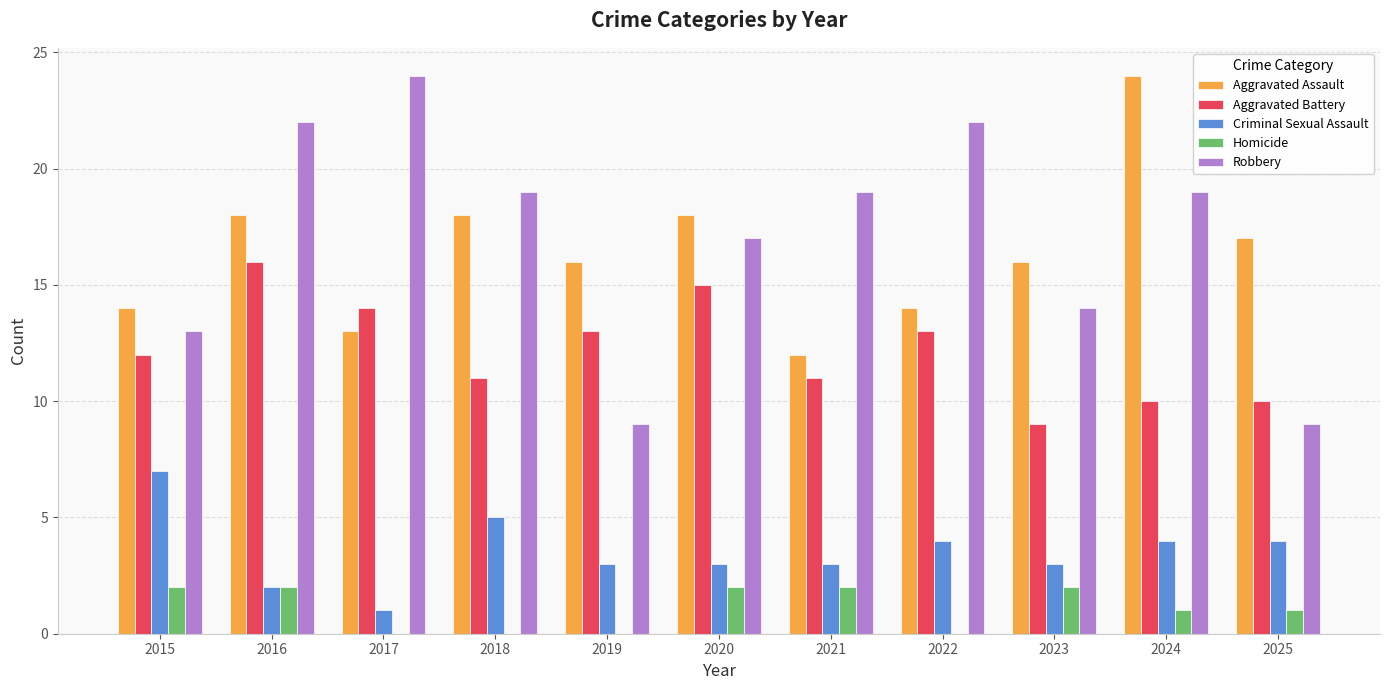

What is the total value across all series at 2016?

60